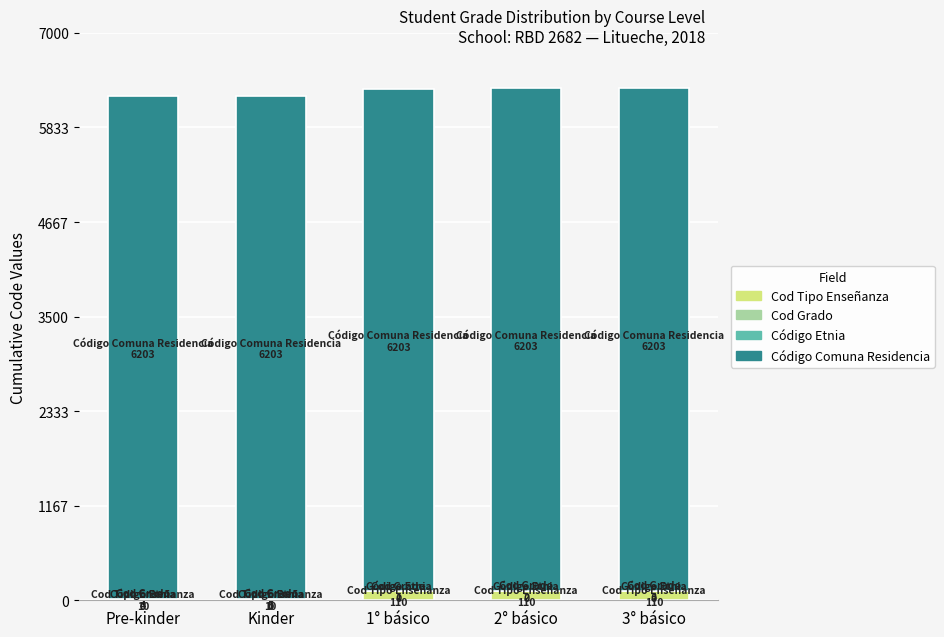

At which category is the sum across all series the highest?

3° básico